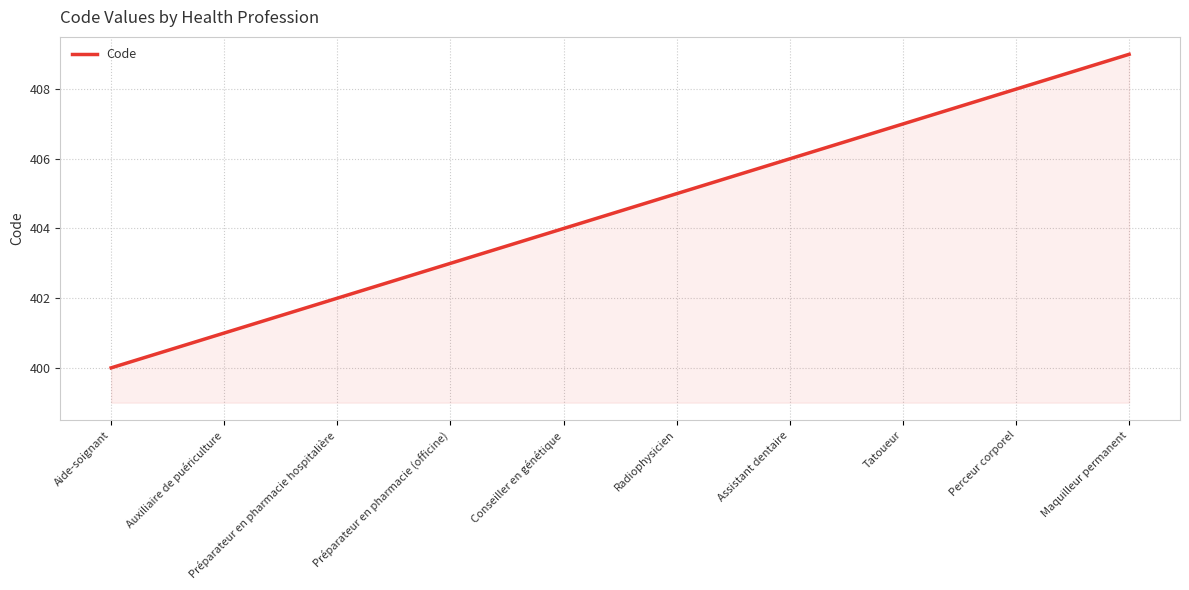

Is it true that the value at Radiophysicien is 405?

True